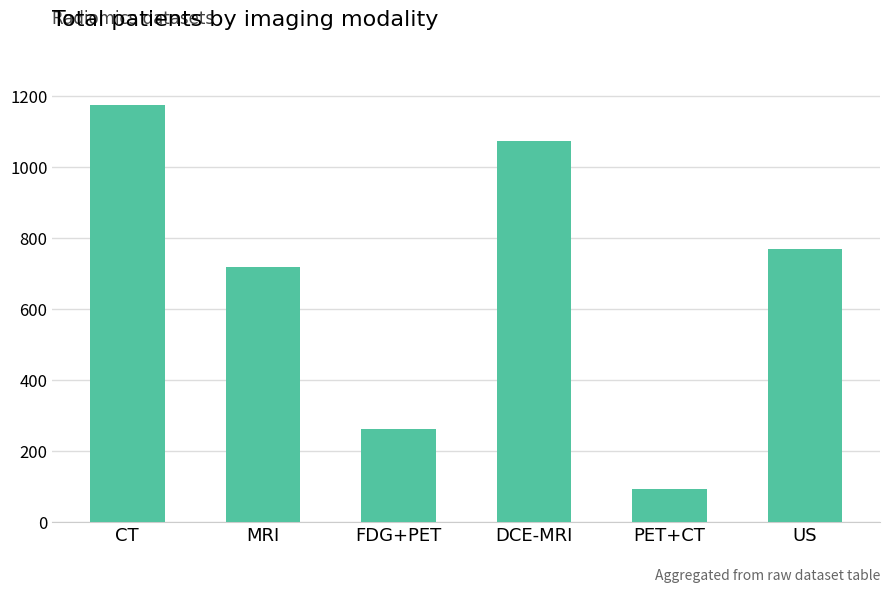

Read the value at FDG+PET.

262